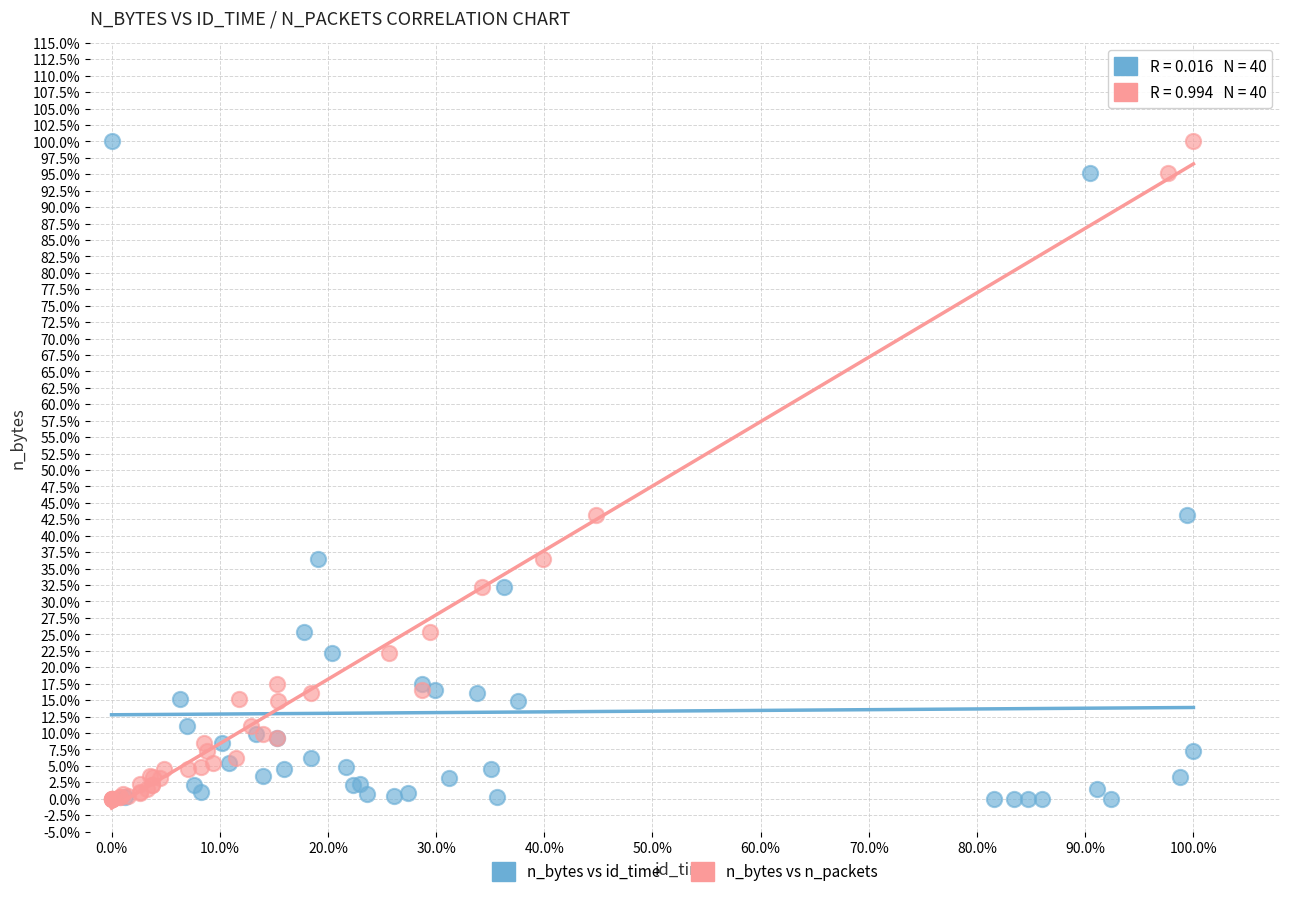

What are all the series names shown in the legend?

n_bytes vs id_time, n_bytes vs n_packets